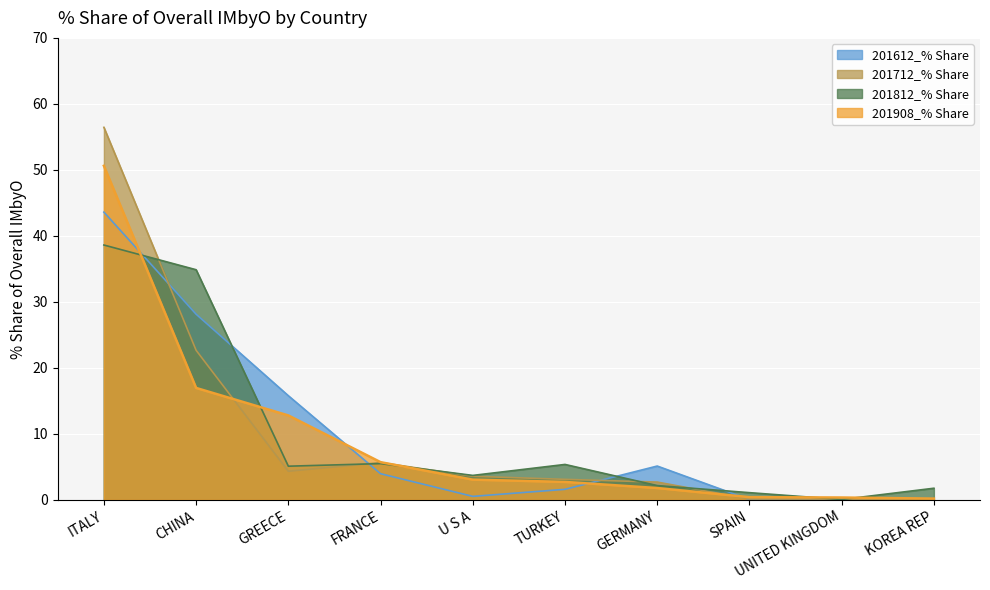

Between ITALY and U S A, which series saw the biggest shift?

201712_% Share